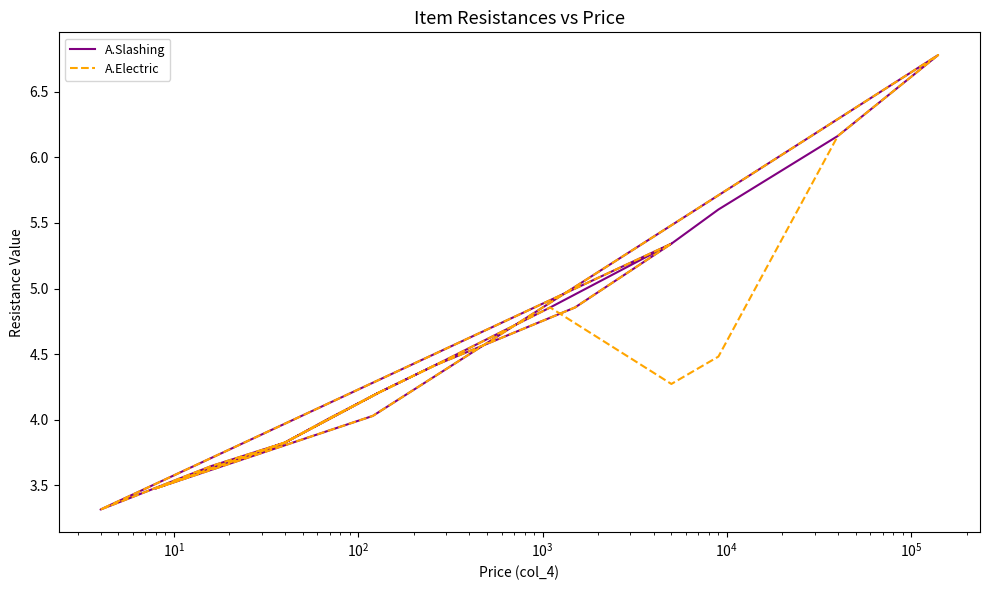

What is the difference between the second highest and second lowest values in the A.Electric series?

2.7